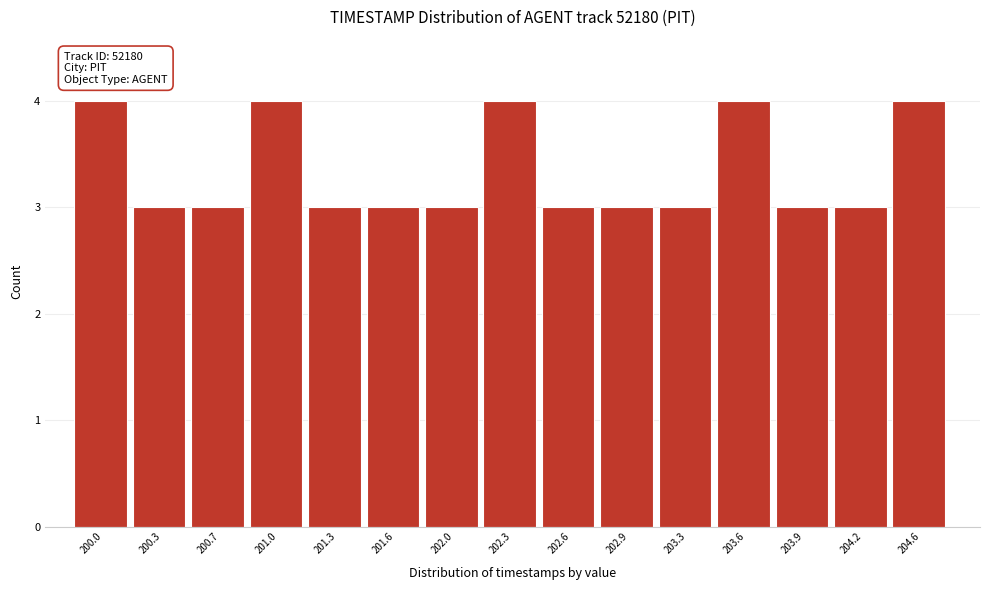

Reading left to right, list all the values displayed in this chart.

4	3	3	4	3	3	3	4	3	3	3	4	3	3	4